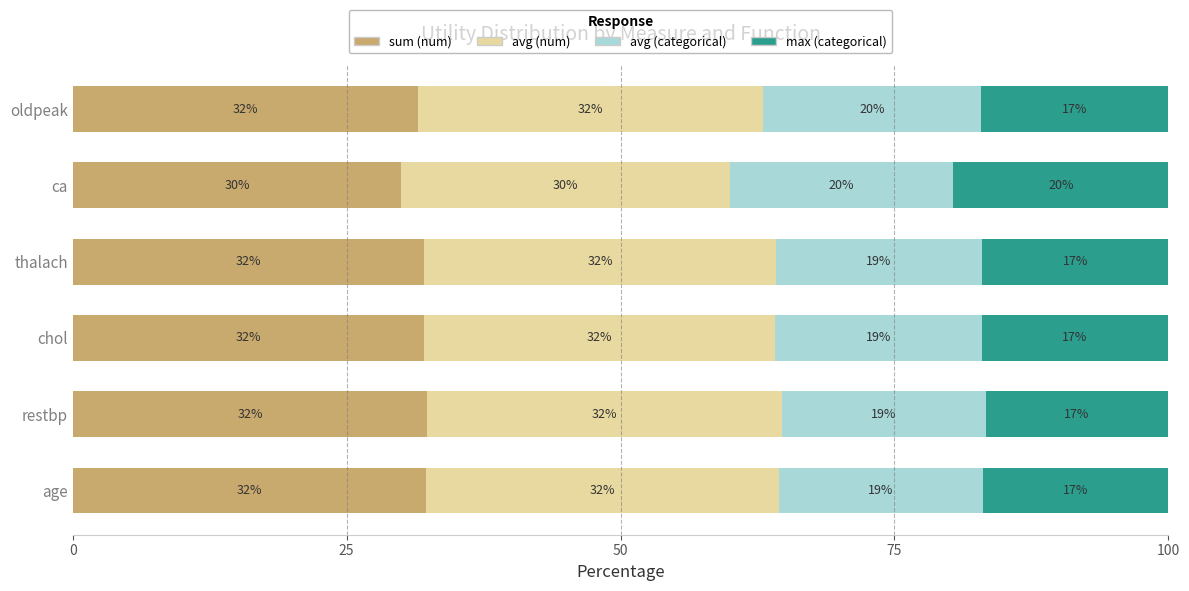

Count the number of data series in this chart.

4